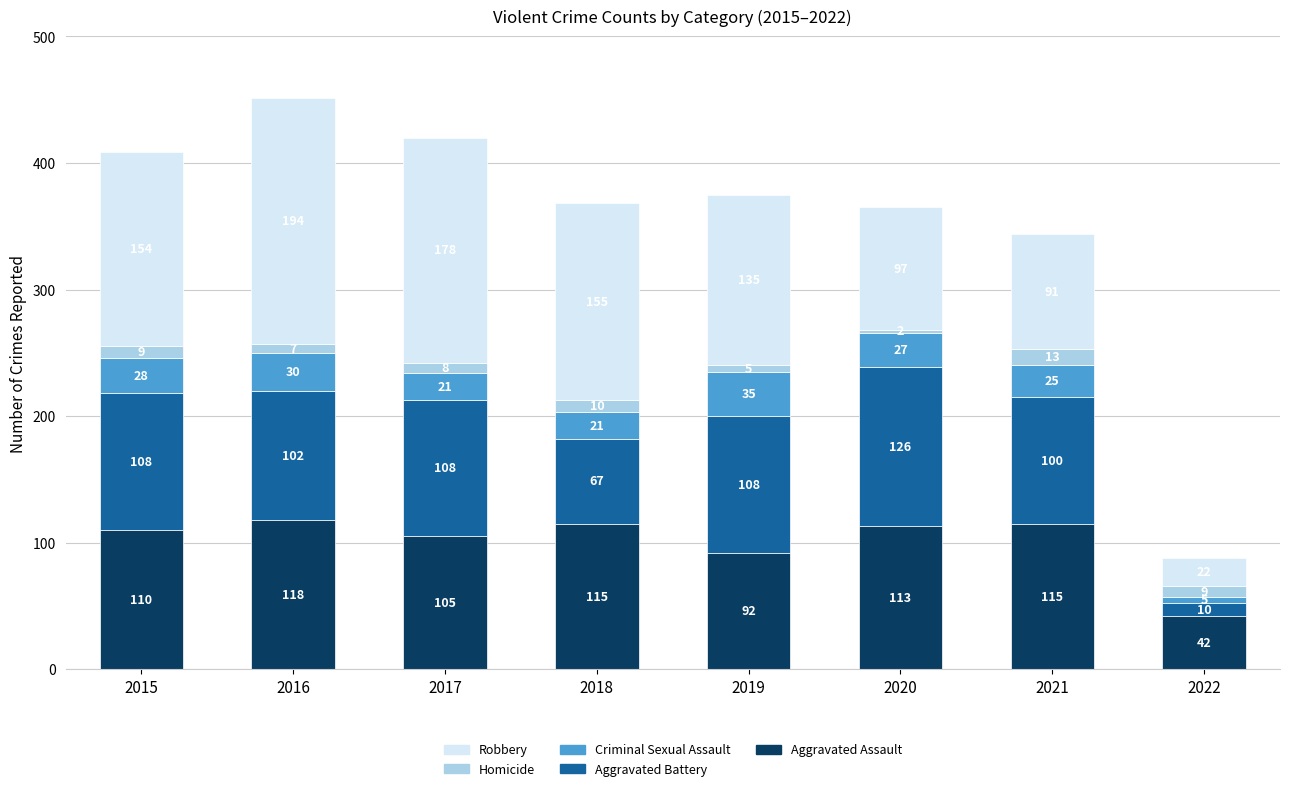

At which label does Aggravated Assault first exceed 113?

2016